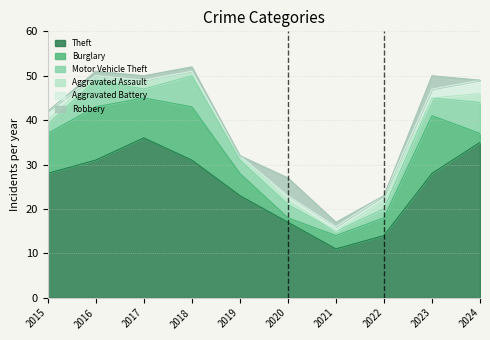

How many data points does each series have?

10